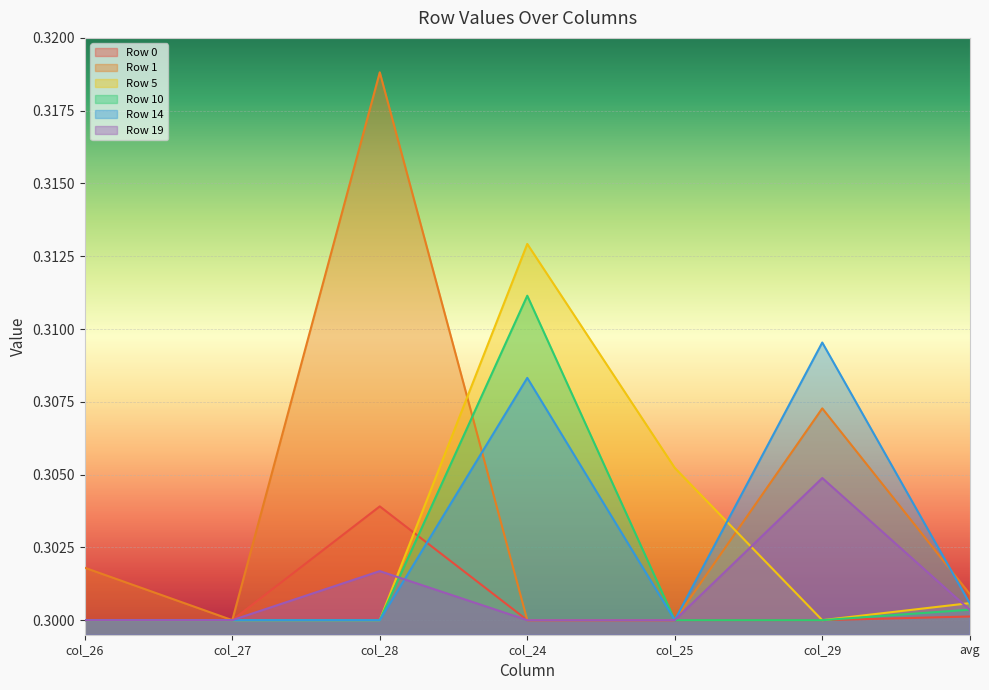

List the labels in order of Row 14 value, largest first.

col_29, col_24, avg, col_26, col_27, col_28, col_25